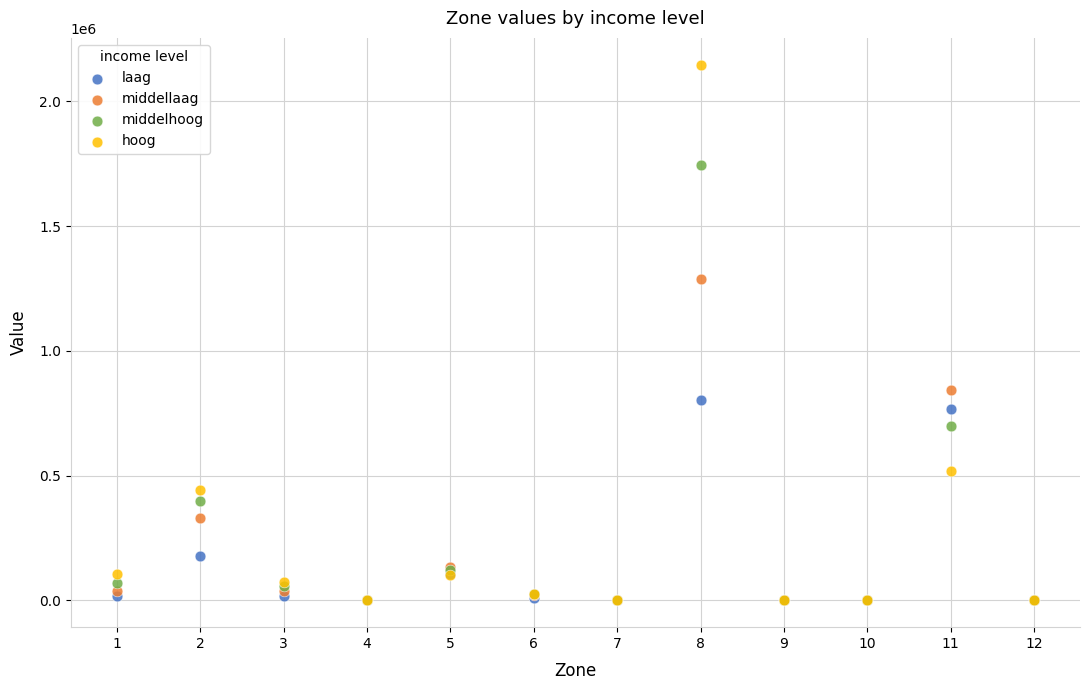

In the middellaag series, what Y value is closest to 644966?

843731.5